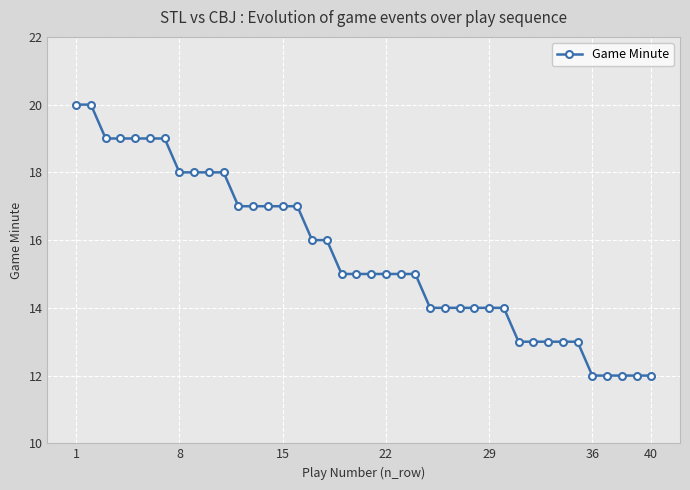

What is the maximum value shown in the chart?

20